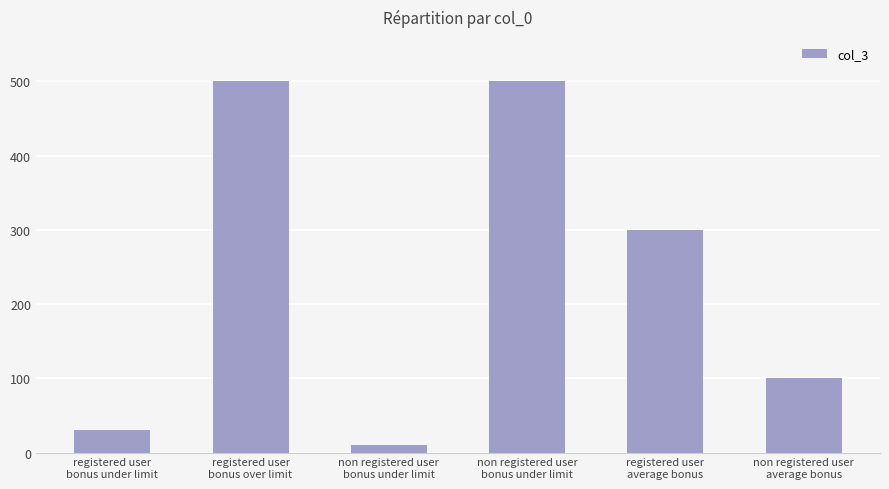

Which label corresponds to the smallest value in the chart?

non registered user
bonus under limit